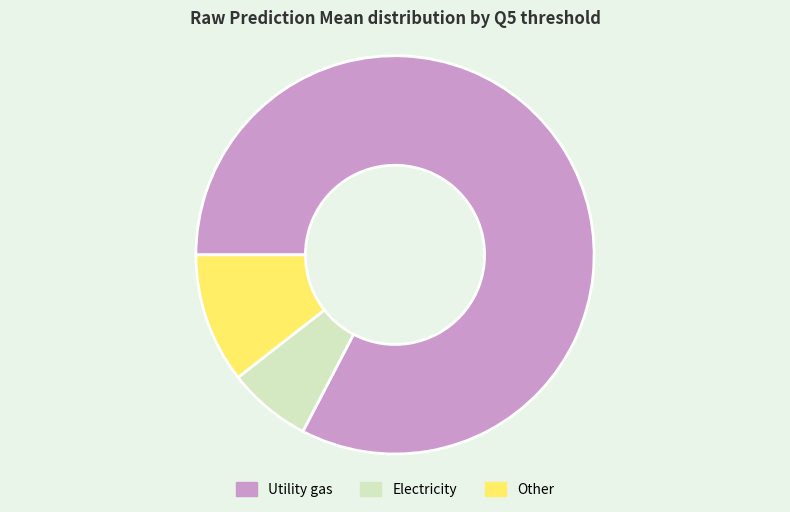

Is there any slice that represents more than half of the pie?

Yes